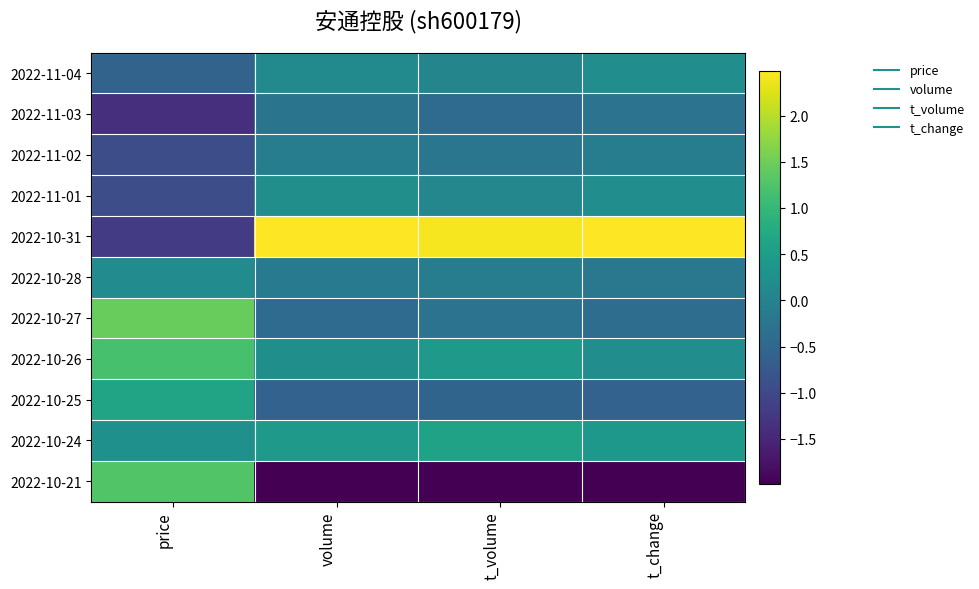

How many categories are shown in the chart?

4